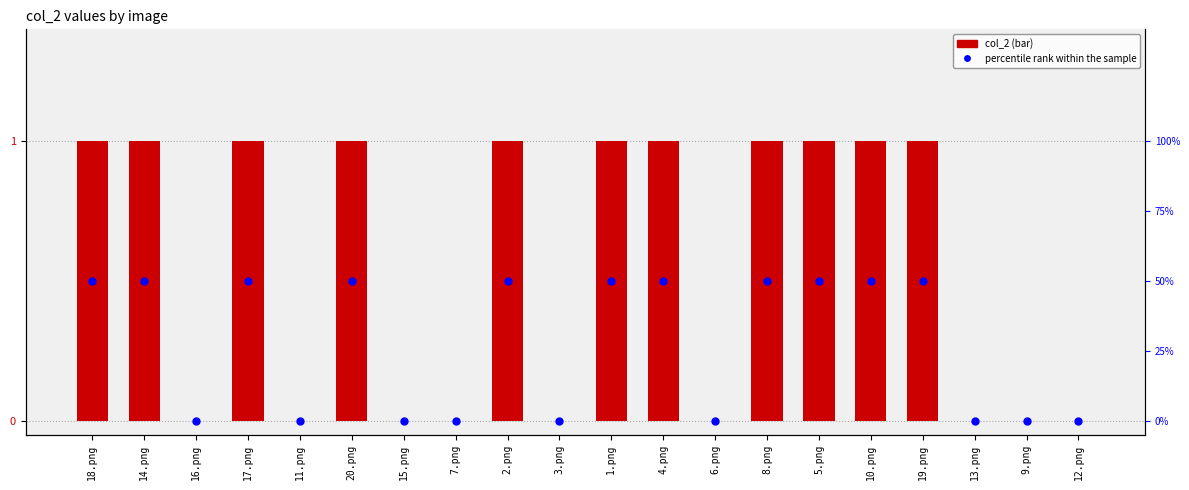

Which series has the largest Y range (max minus min)?

percentile rank within the sample